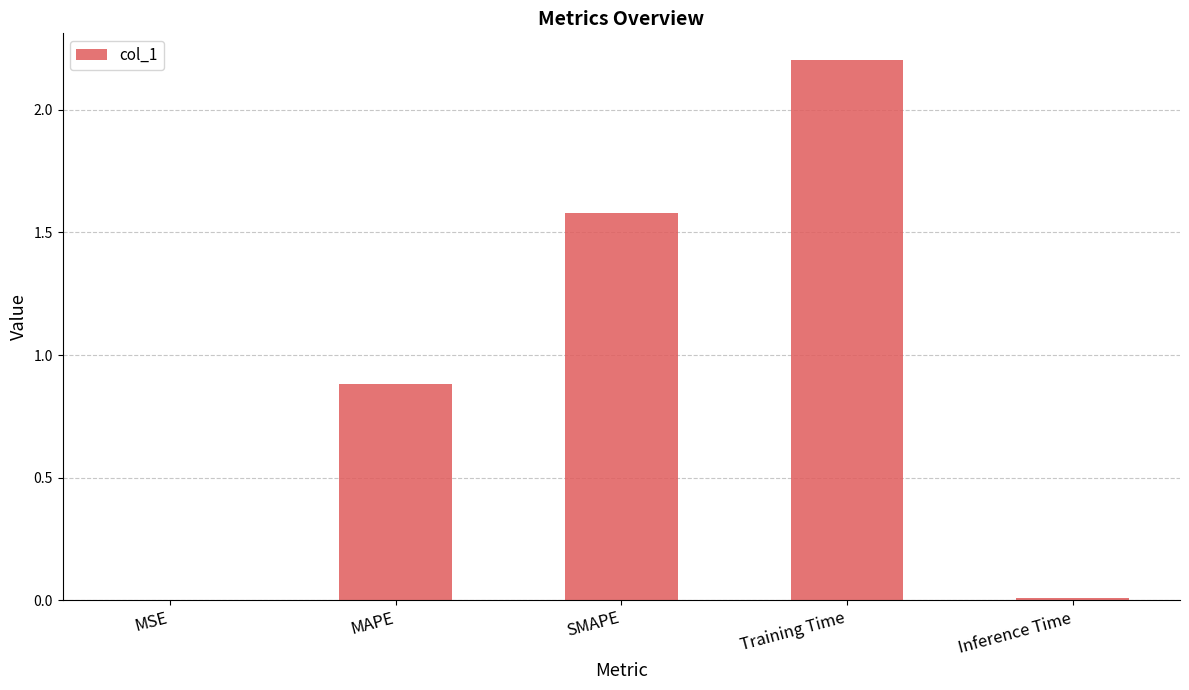

How many categories are shown in the chart?

5